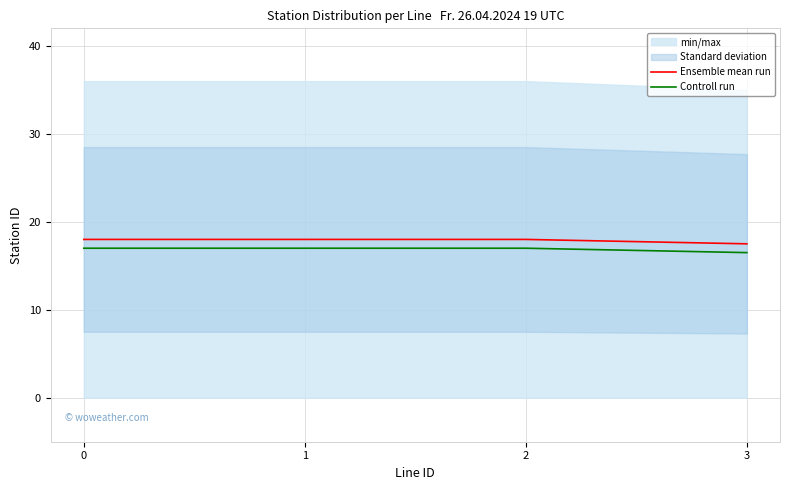

Which series has the largest total across all categories?

Ensemble mean run